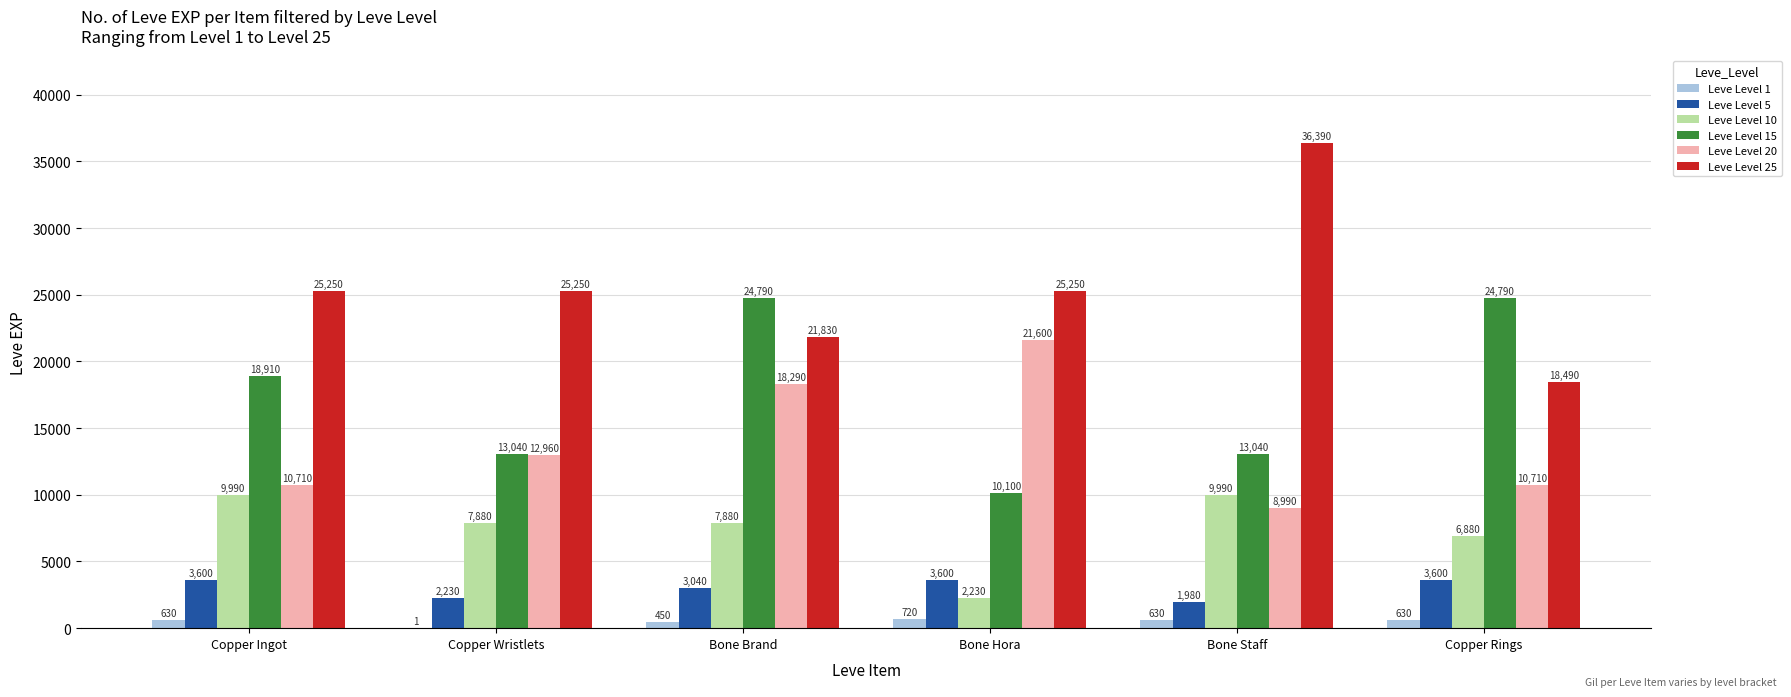

What is the average value of the Leve Level 25 series?

25410